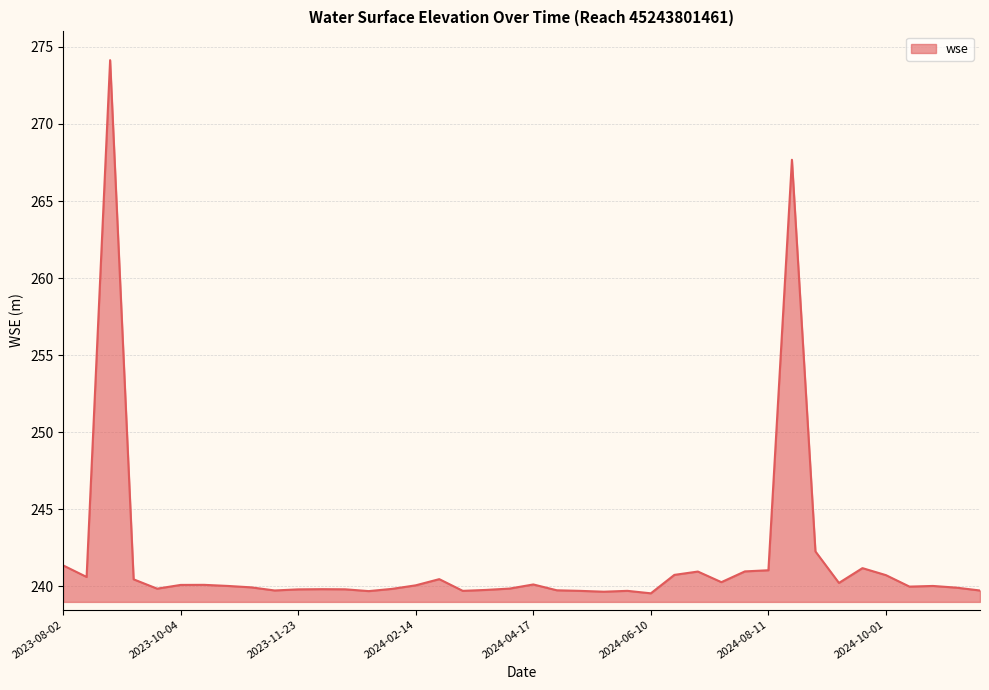

What is the difference between the maximum and minimum values?

34.6